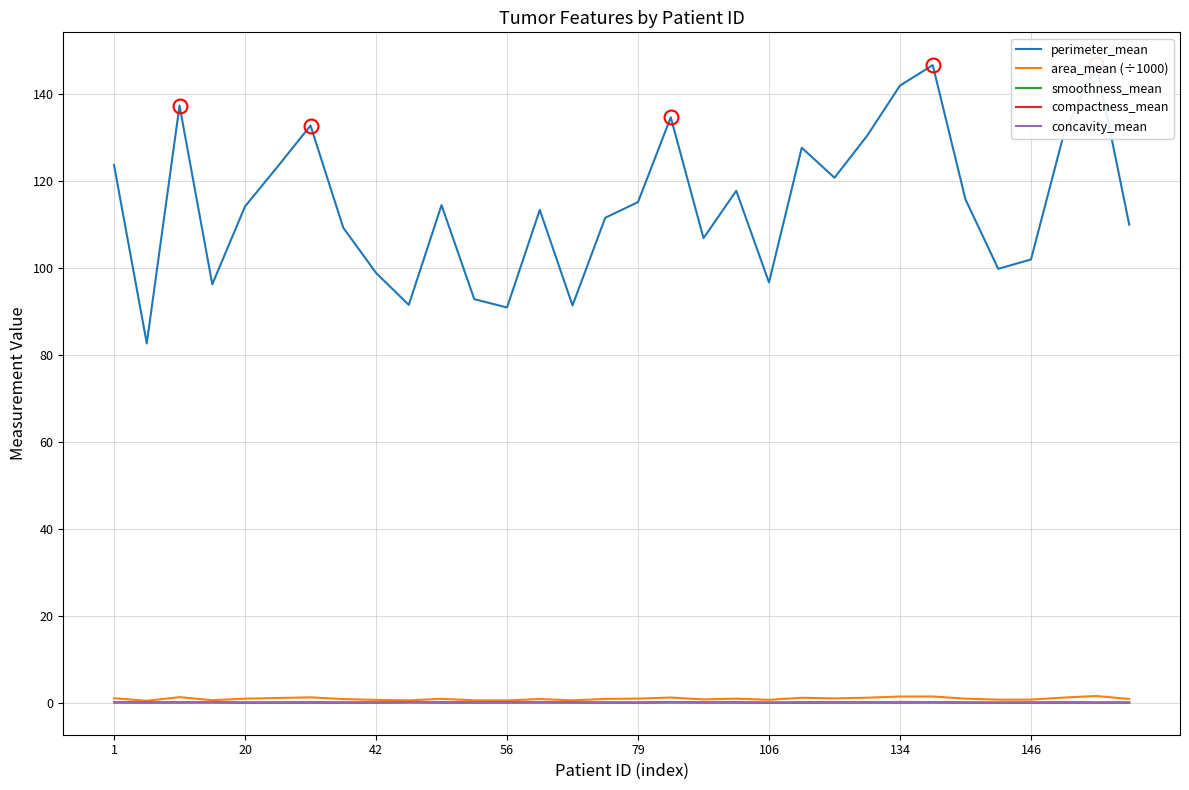

Rank the series at 106 from lowest to highest value.

compactness_mean, smoothness_mean, concavity_mean, area_mean (÷1000), perimeter_mean